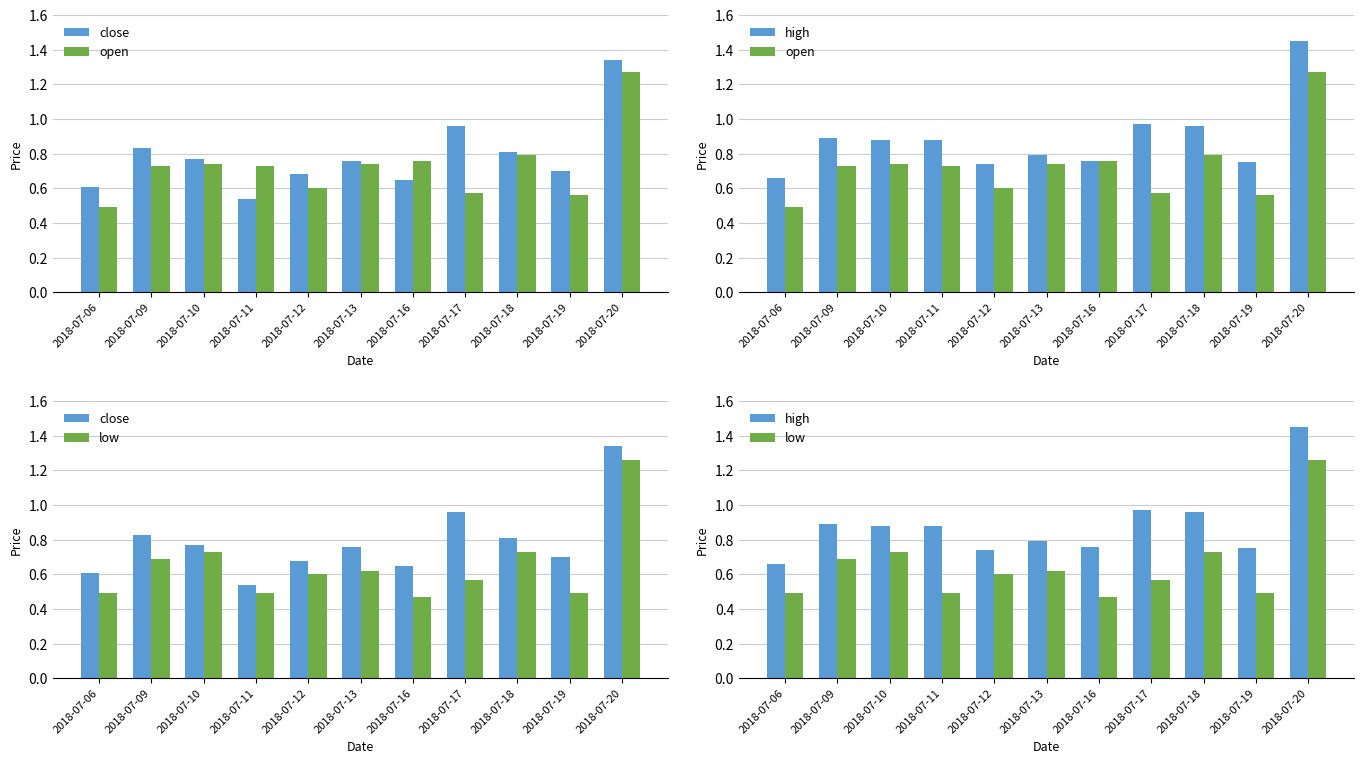

Is the value of low at 2018-07-12 greater than the value of open at 2018-07-11?

No